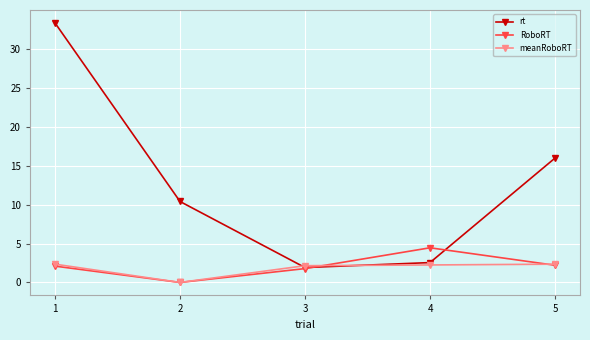

Where is the first local minimum for meanRoboRT?

2